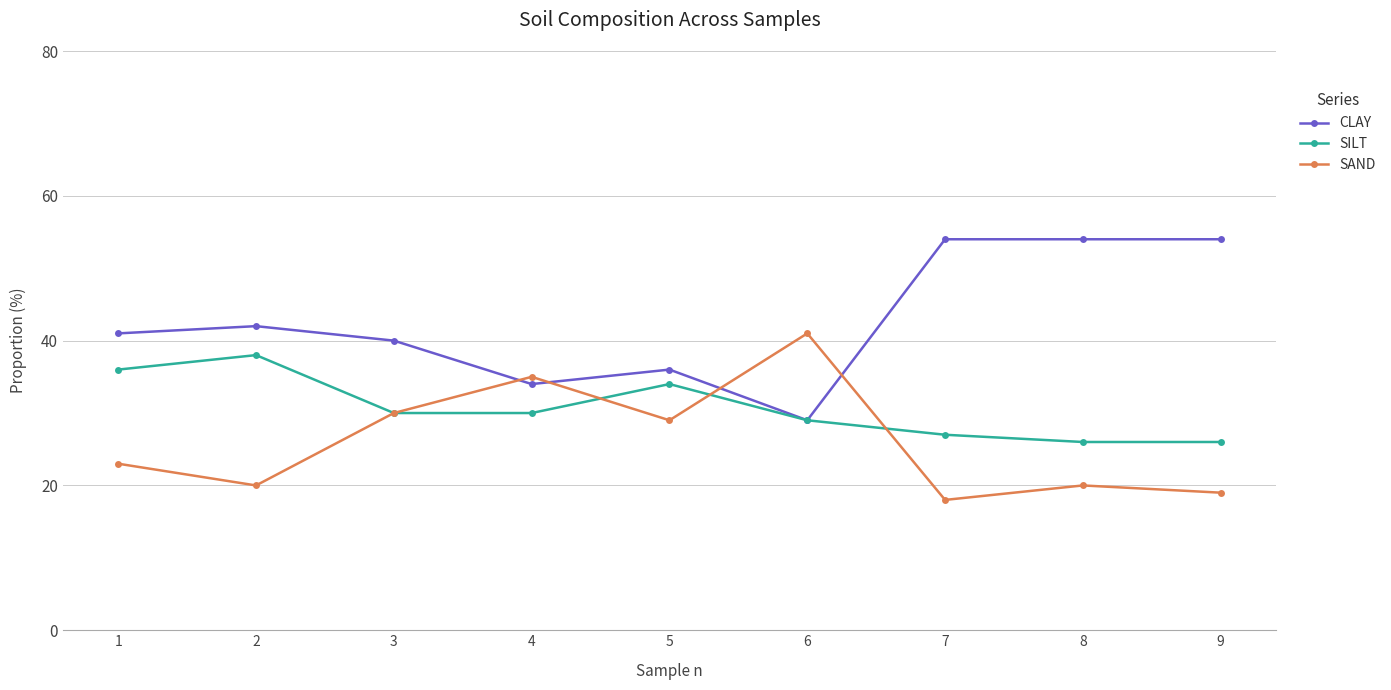

True or false: CLAY and SAND intersect in this chart.

True